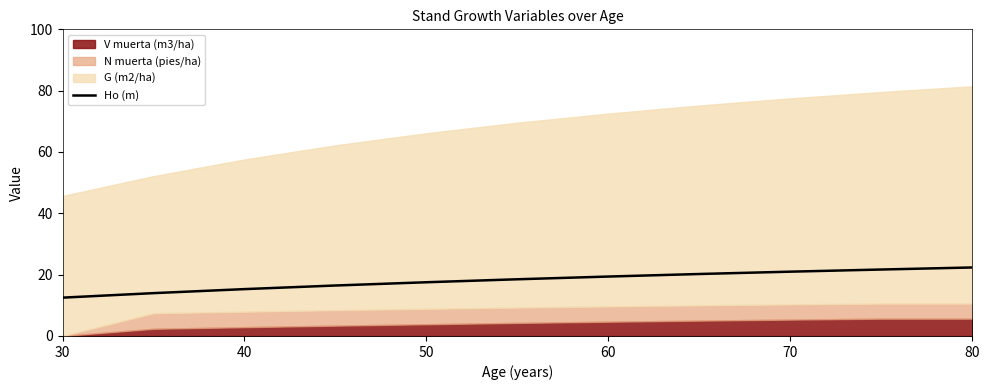

The value of Ho (m) at 30 is 6.7. True or false?

False